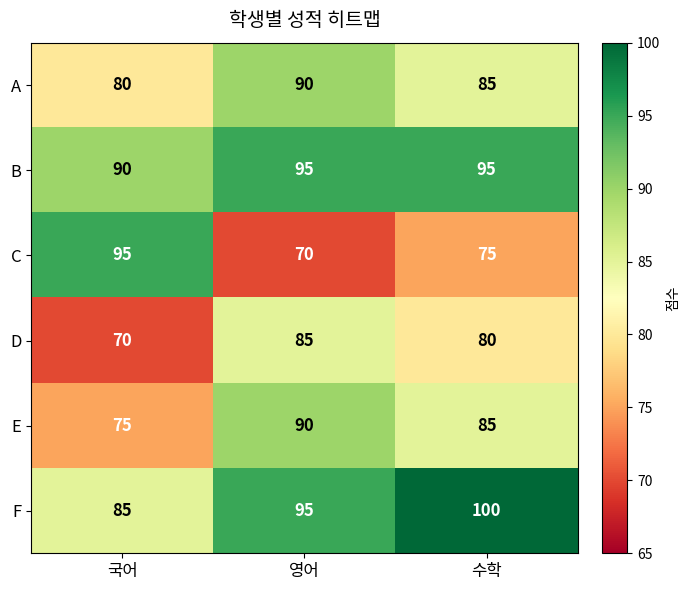

True or false: E has a value of 90 at 영어.

True